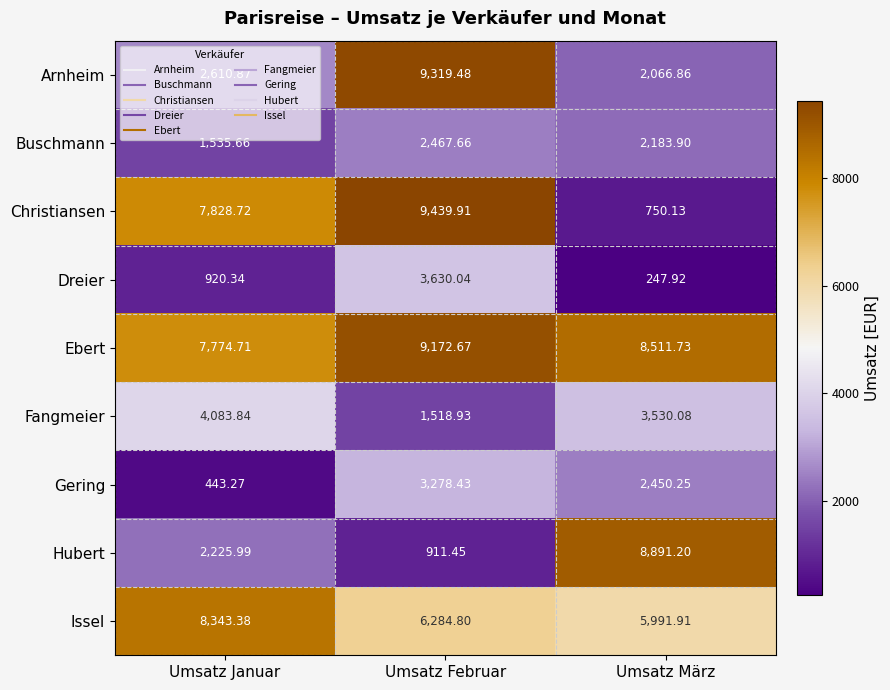

At how many categories does at least one series exceed 7139?

3